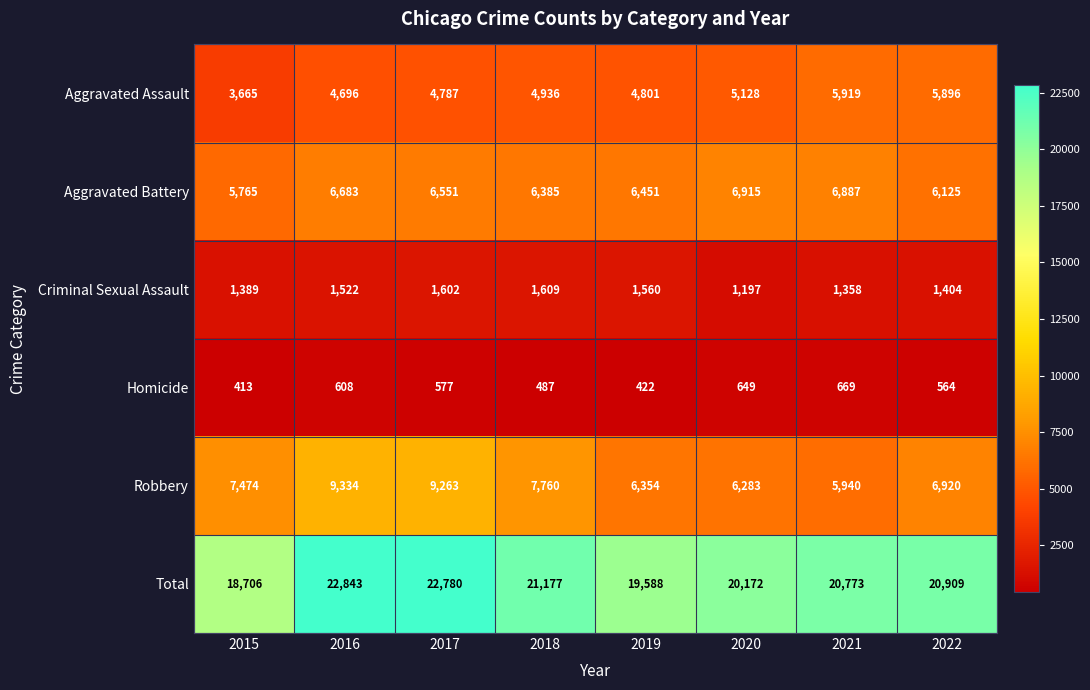

Is it true that Aggravated Assault equals 4696 at 2016?

True